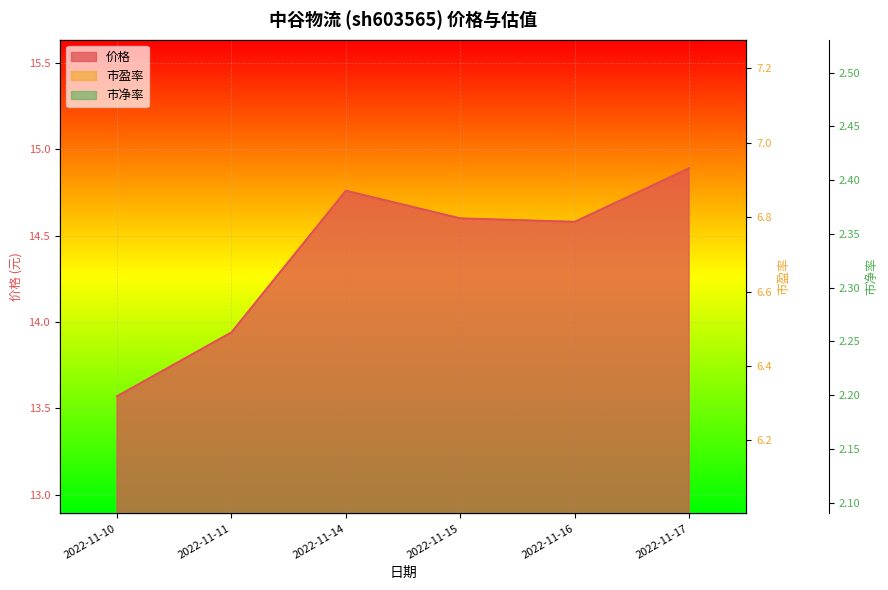

Rank the series by their average value, from highest to lowest.

价格, 市盈率, 市净率